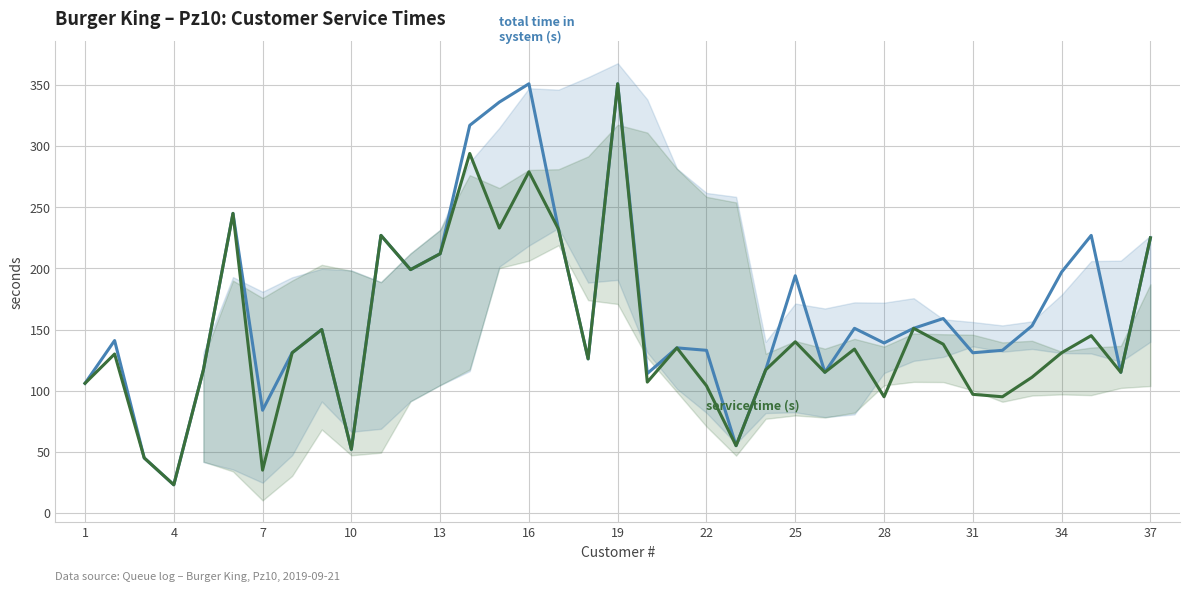

What is the value of the total time in system (s) point at the 22nd from the left?

133